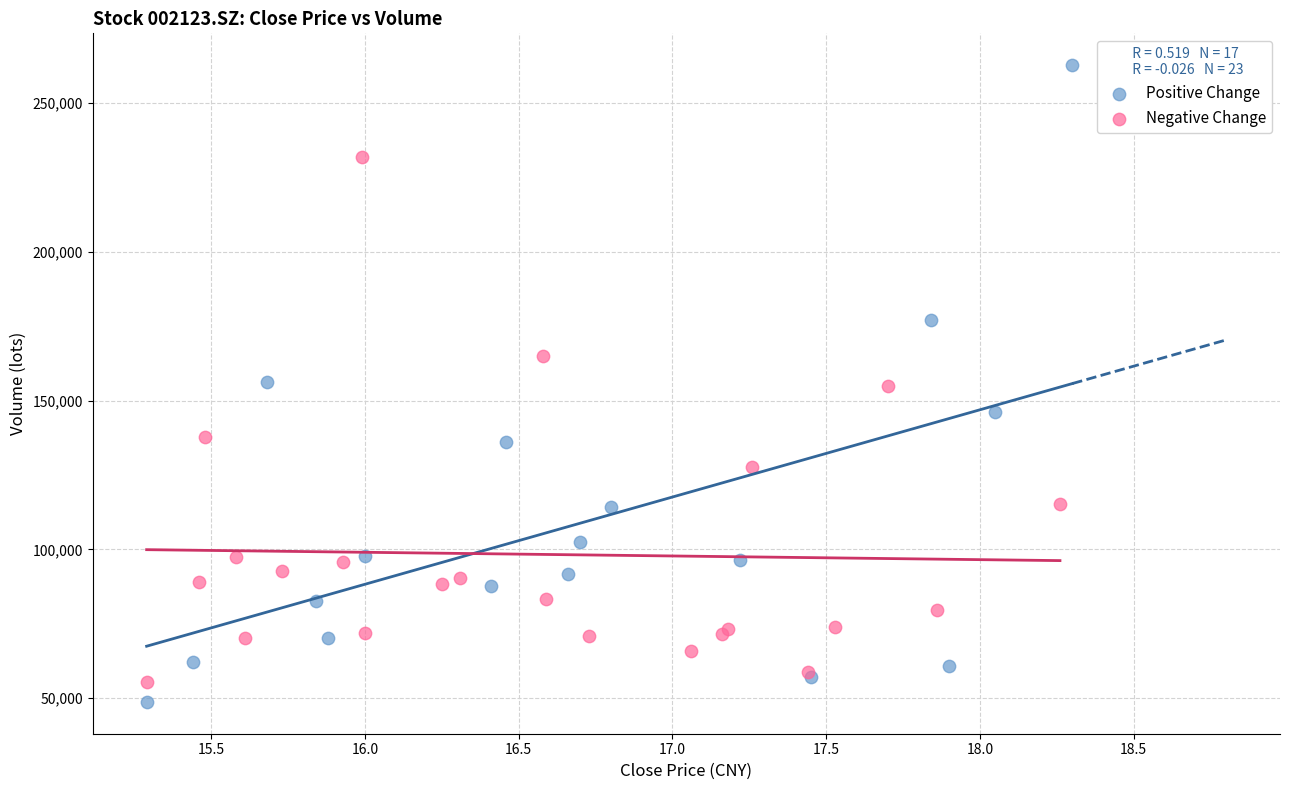

Which series reaches the maximum Y coordinate?

Positive Change